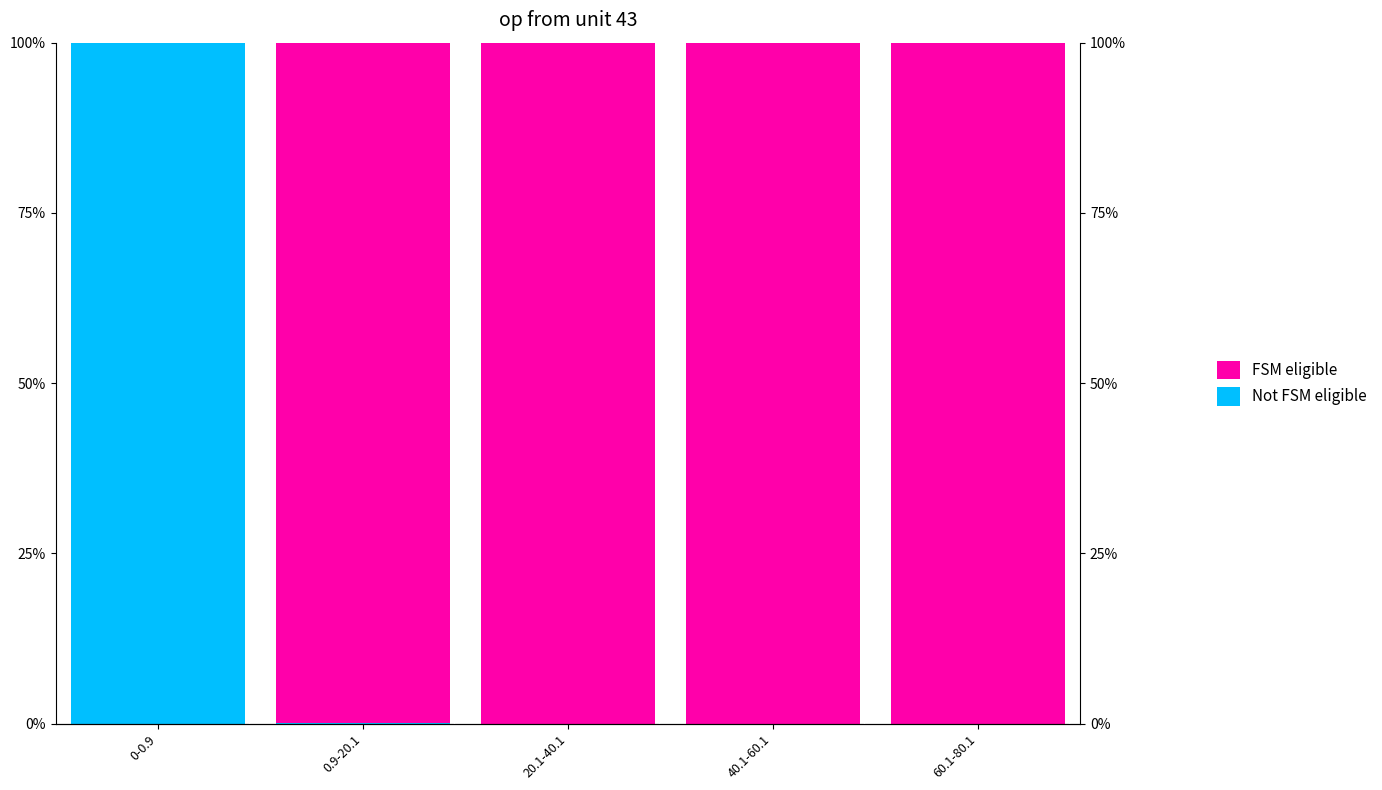

Which series has the largest total across all categories?

FSM eligible